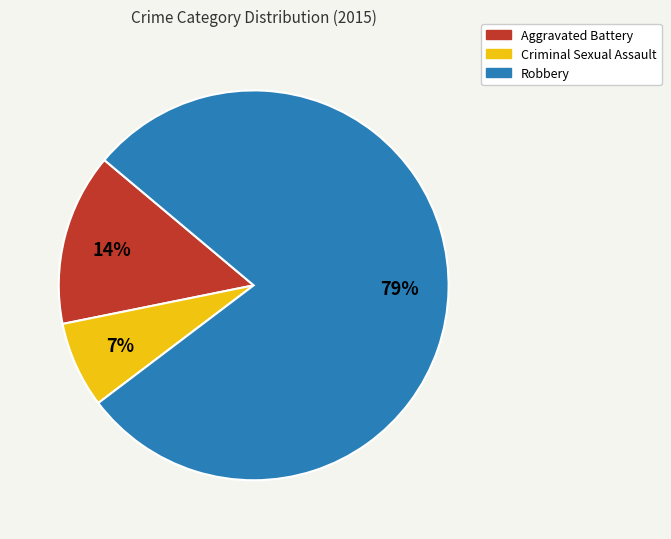

Does Aggravated Battery account for over 50% of the chart?

No